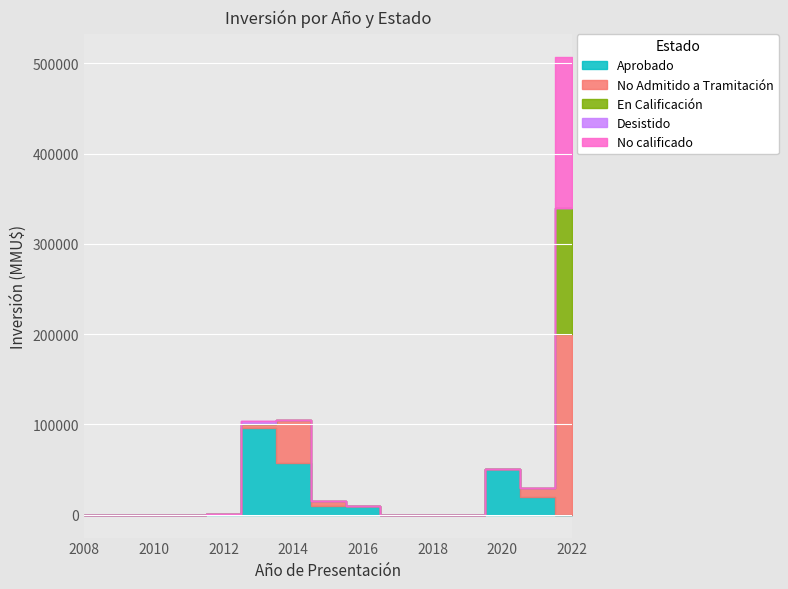

At how many categories does at least one series exceed 5?

9